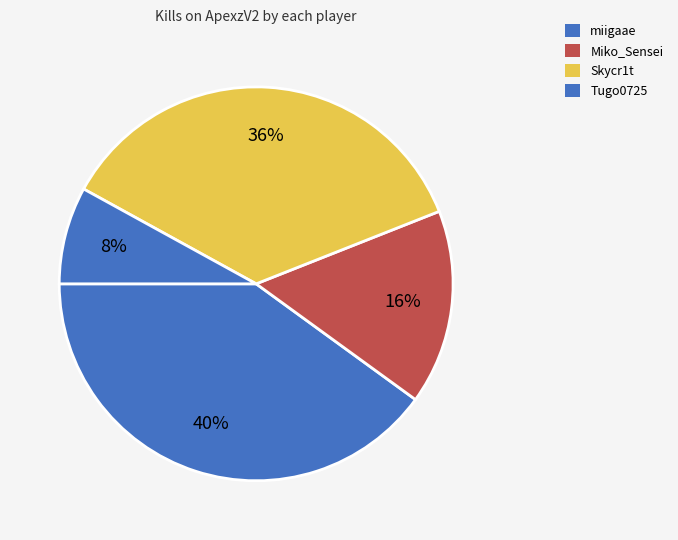

To the nearest percent, what is the average slice percentage?

25%